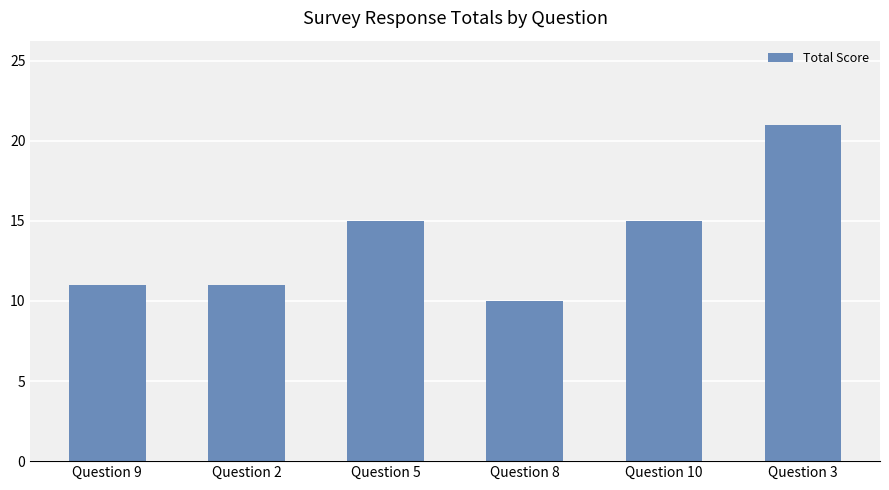

What is the label of the 2nd bar from the right?

Question 10